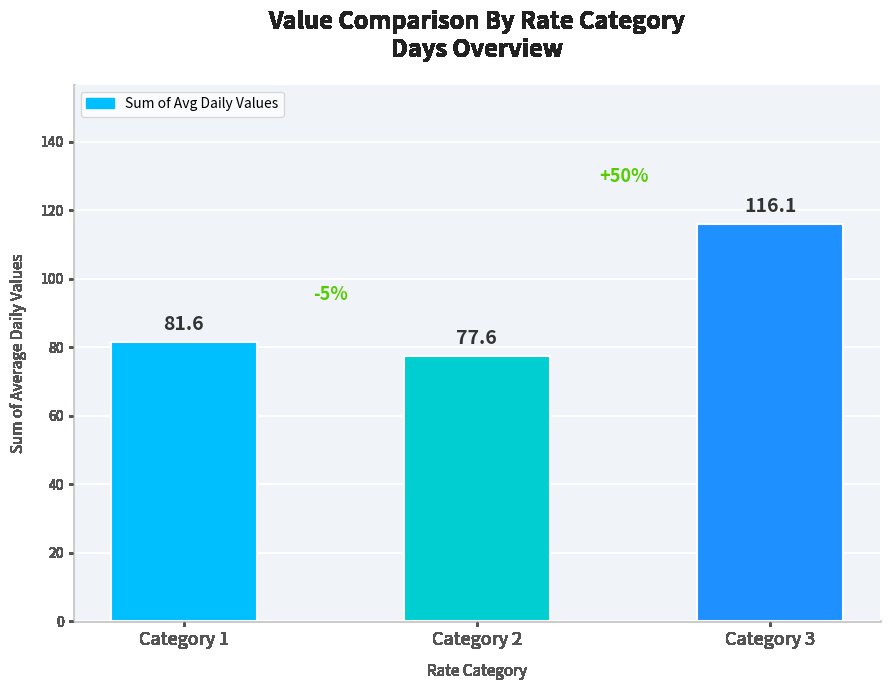

Count the number of data series in this chart.

1